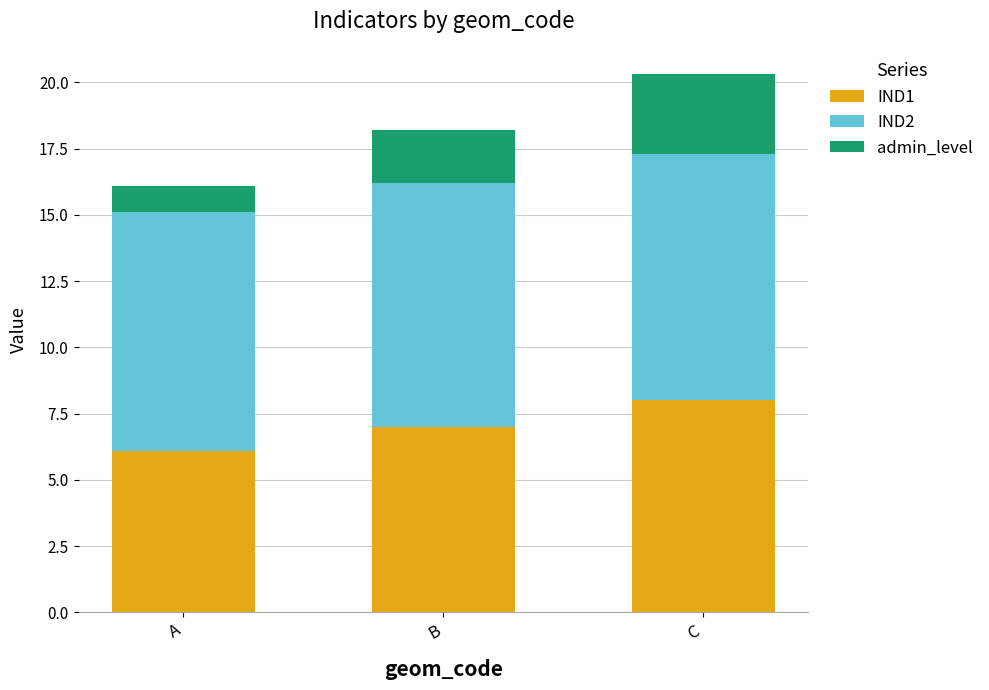

What is the minimum value for IND1?

6.1